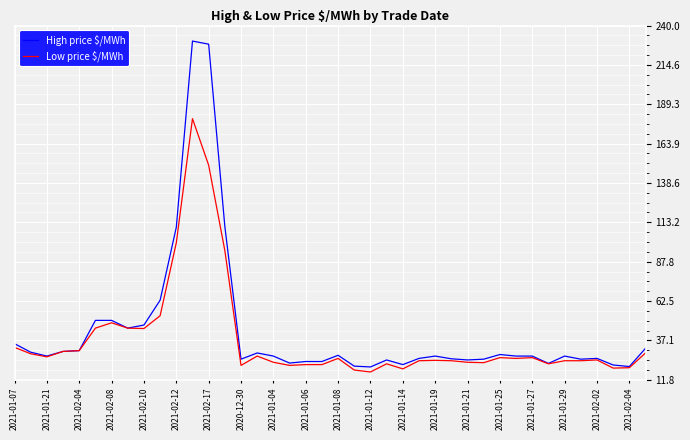

What is the maximum value for Low price $/MWh?

180.0